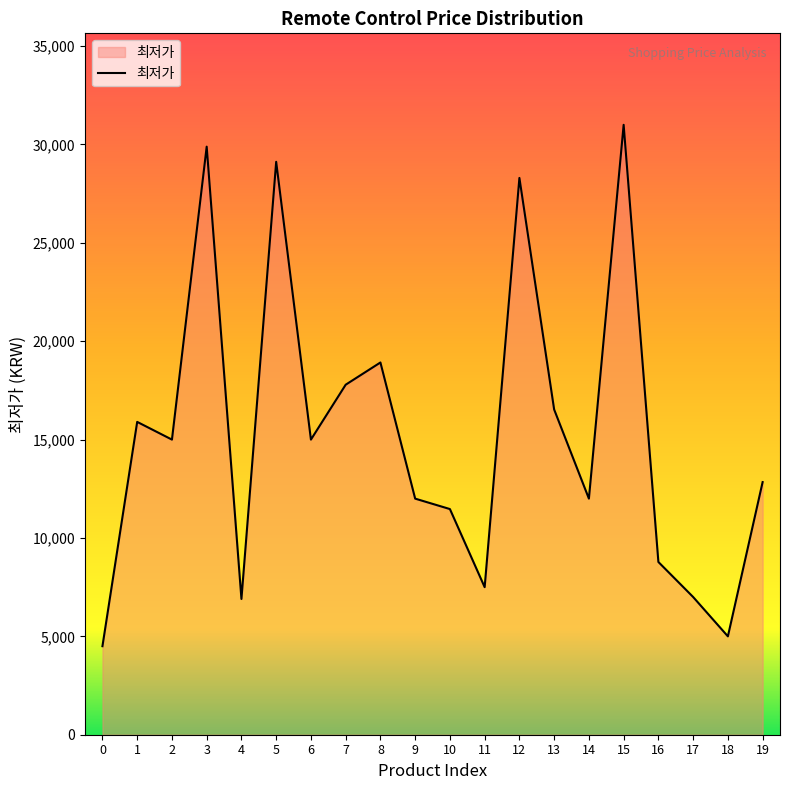

True or false: the data shows 12000 at 14.

True